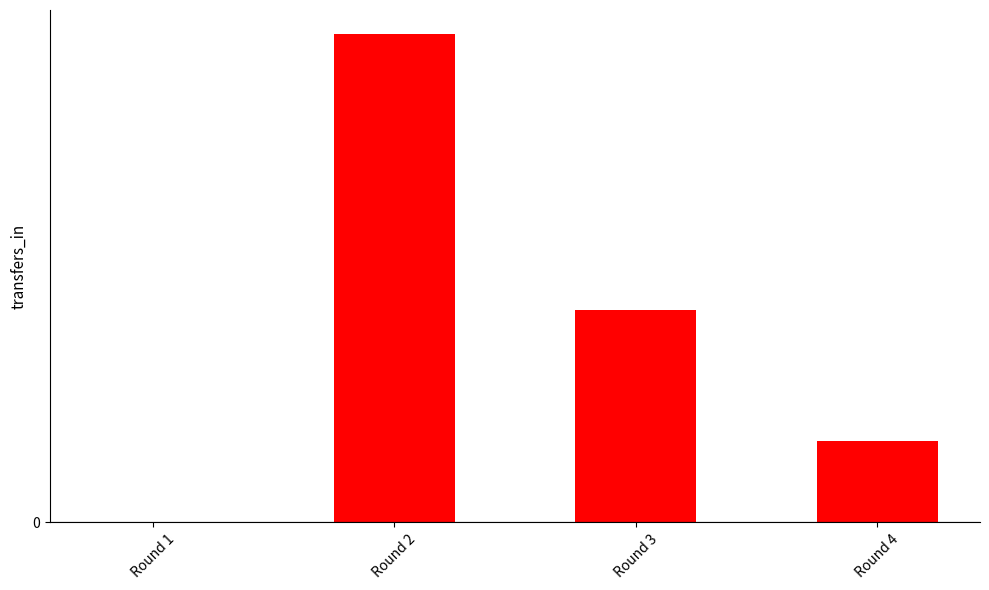

Rank the categories by value from highest to lowest.

Round 2, Round 3, Round 4, Round 1